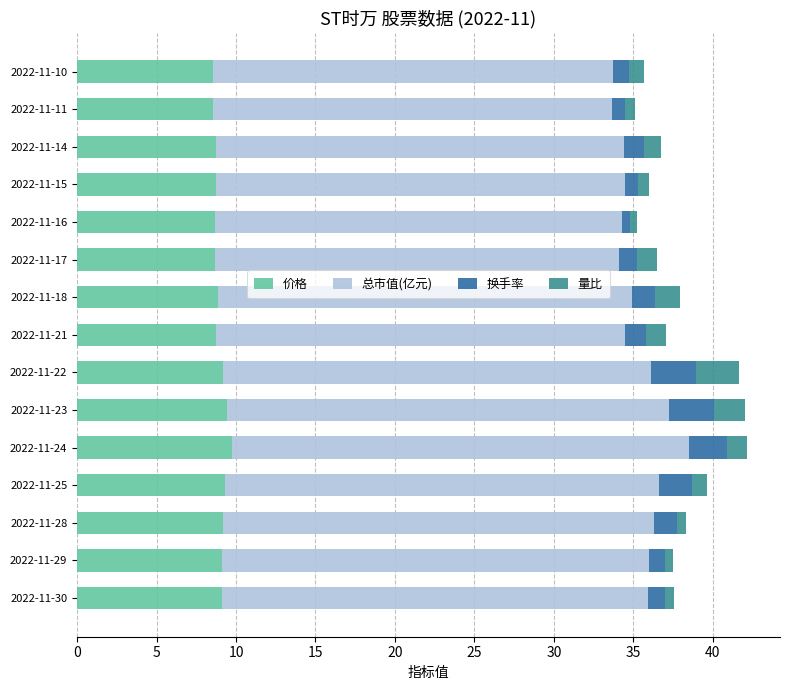

What is the sum of all 价格 values?

134.6